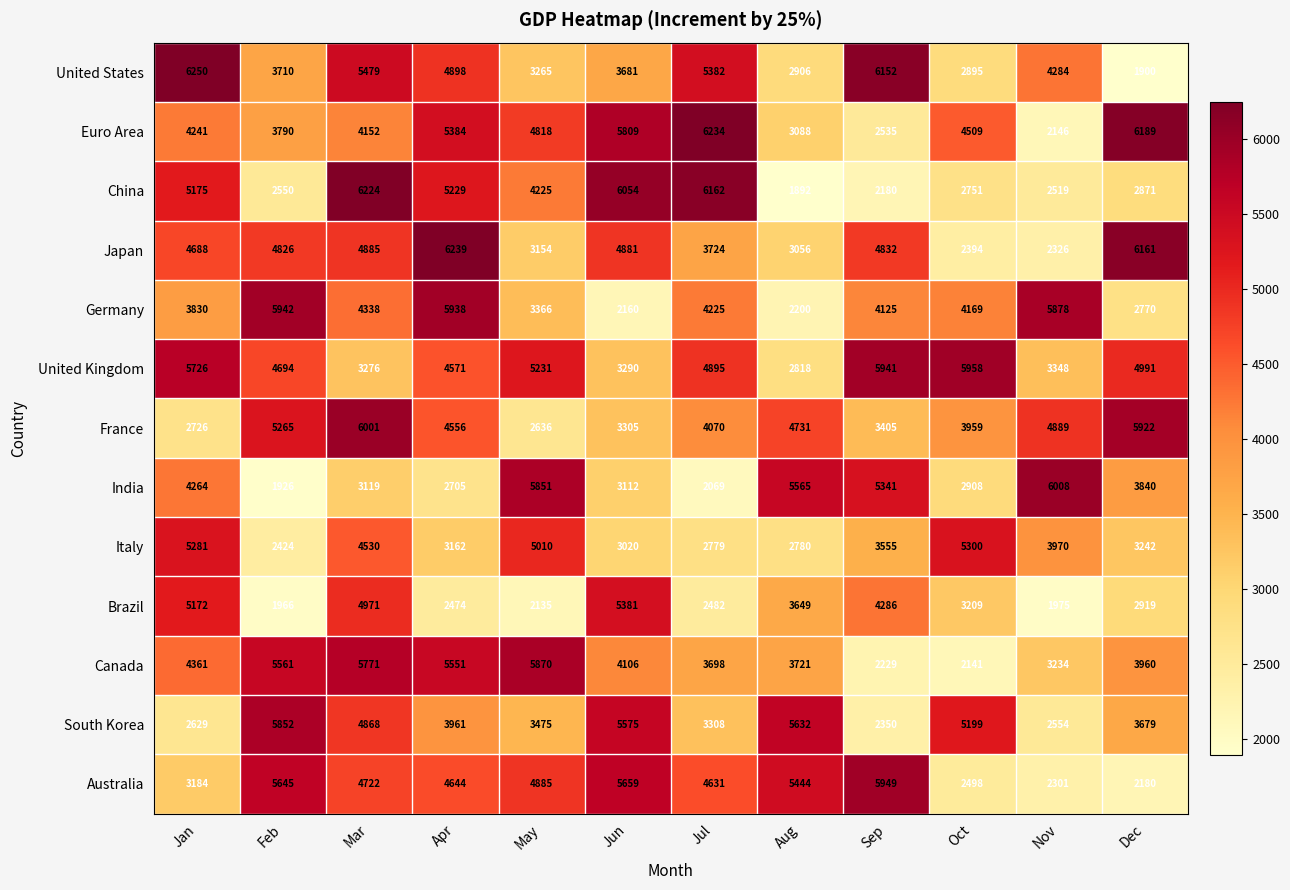

The value of Australia at Jun is 5659. True or false?

True